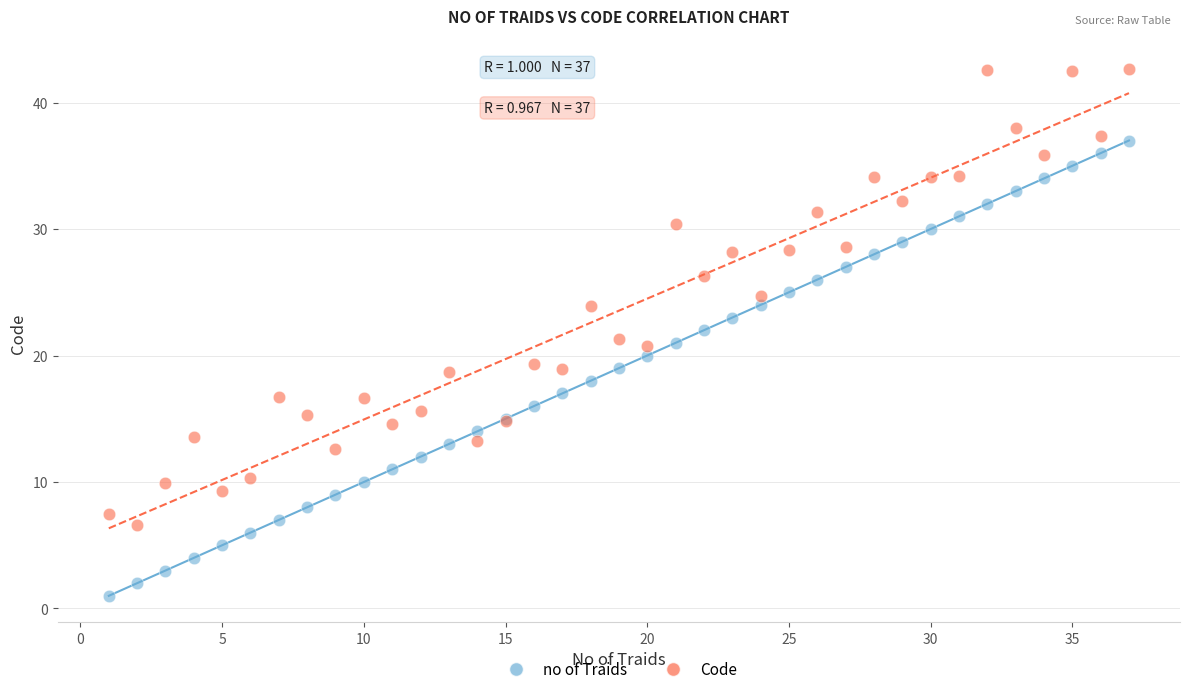

Which series contains the highest Y value?

Code